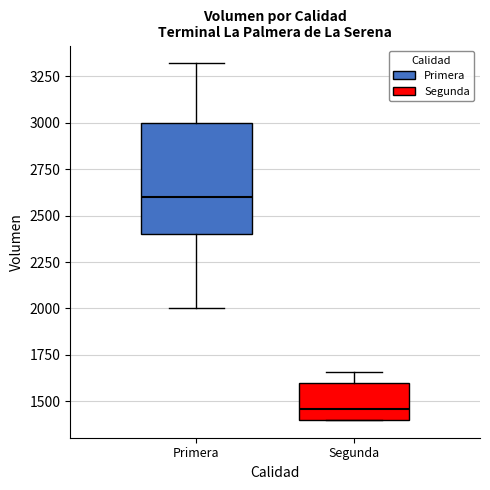

Where does the upper whisker of the box for Segunda end on the y-axis? The values are not printed on the chart, so give them approximately, as read against the axis.

1650